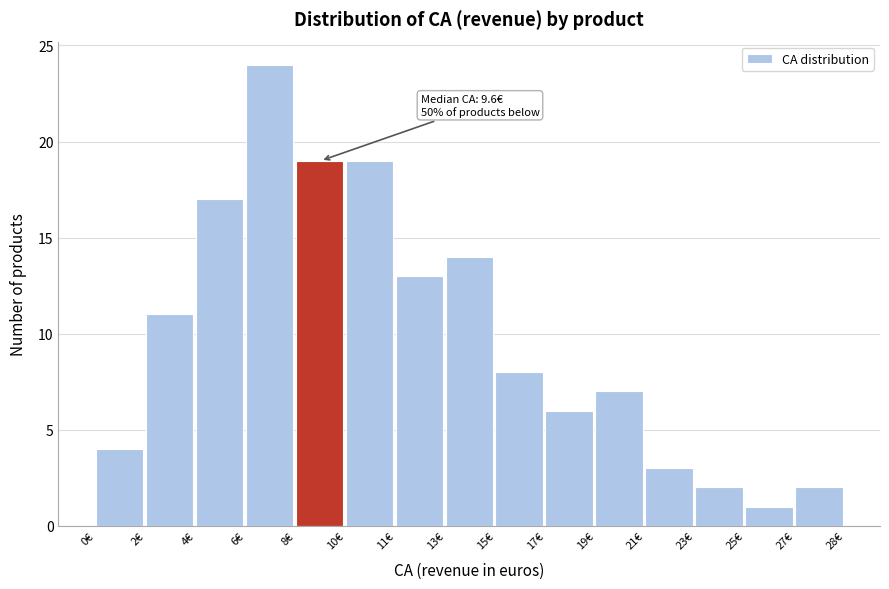

Reading right to left, what are all the values shown in this chart?

2	1	2	3	7	6	8	14	13	19	19	24	17	11	4